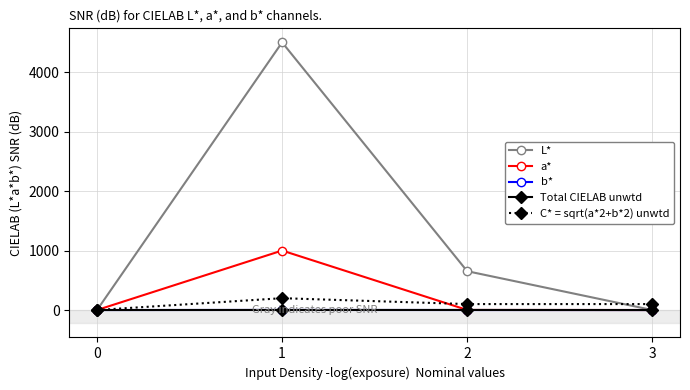

Between 0 and 3, which series saw the biggest shift?

C* = sqrt(a*2+b*2) unwtd